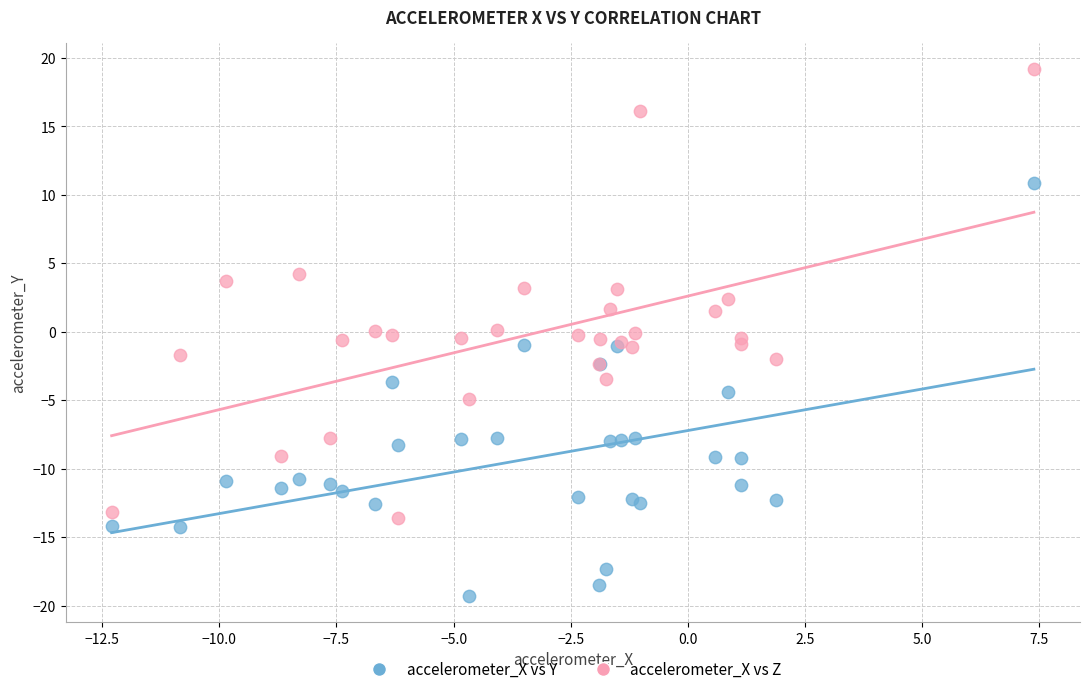

Which series has the largest Y range (max minus min)?

accelerometer_X vs Z